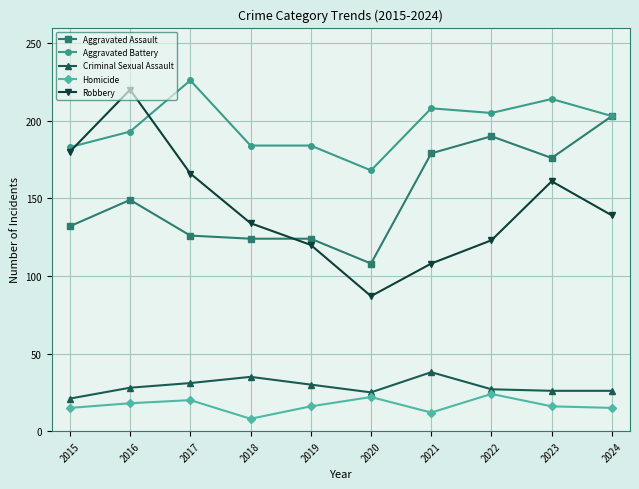

Between 2018 and 2021, which series saw the biggest shift?

Aggravated Assault